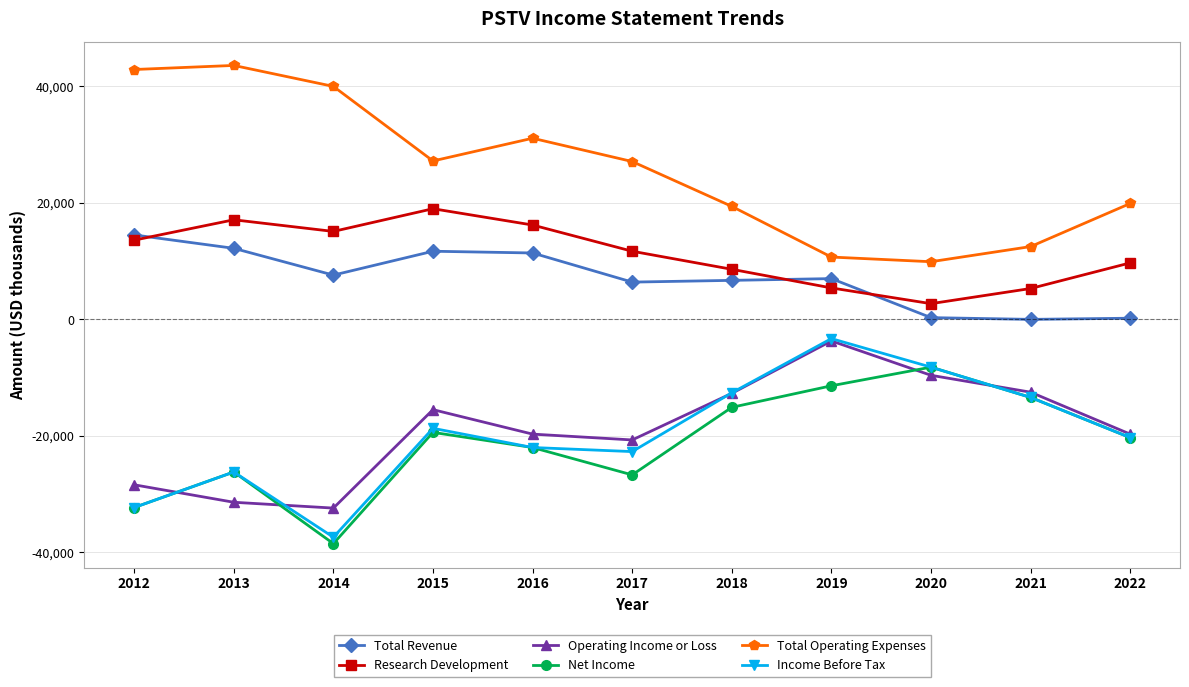

What is the difference between the maximum and second lowest values in the Research Development series?

13700